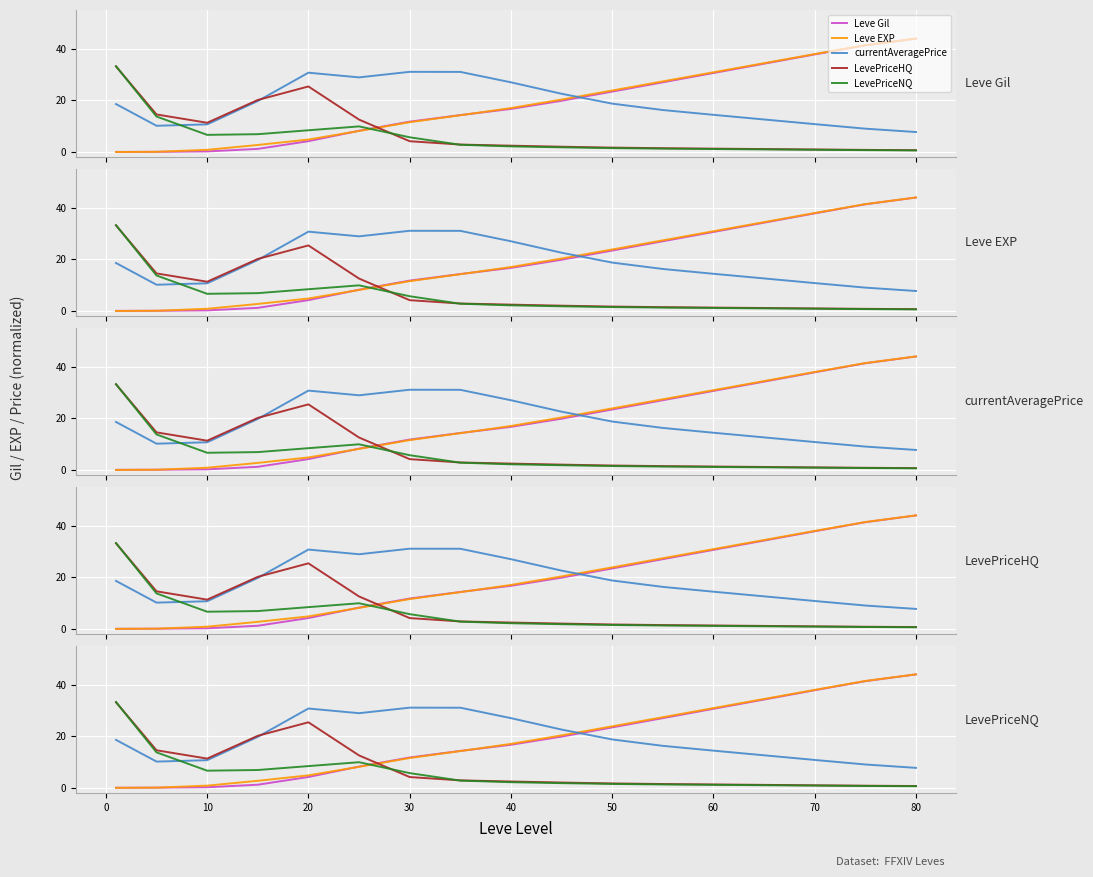

True or false: Leve Gil has more than 1 points higher than both neighbors.

False